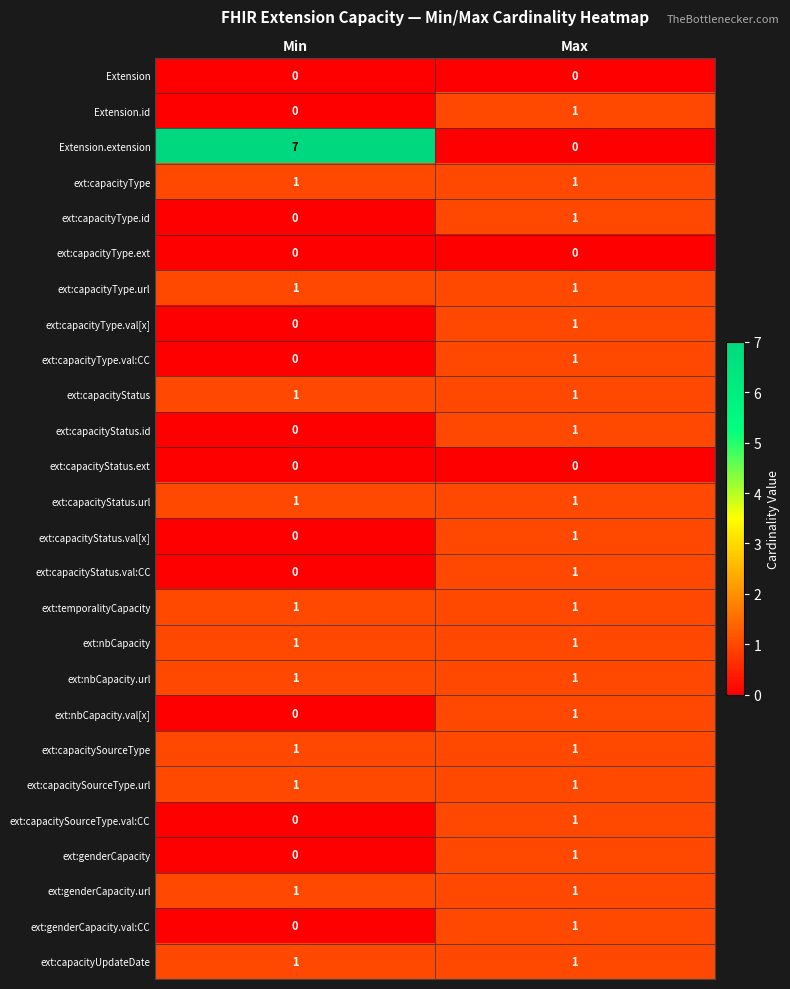

True or false: ext:capacityStatus.url has a value of 1 at Min.

True